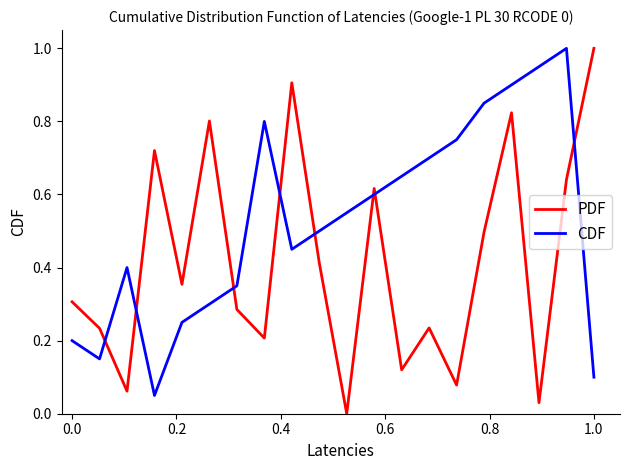

True or false: PDF and CDF intersect in this chart.

True